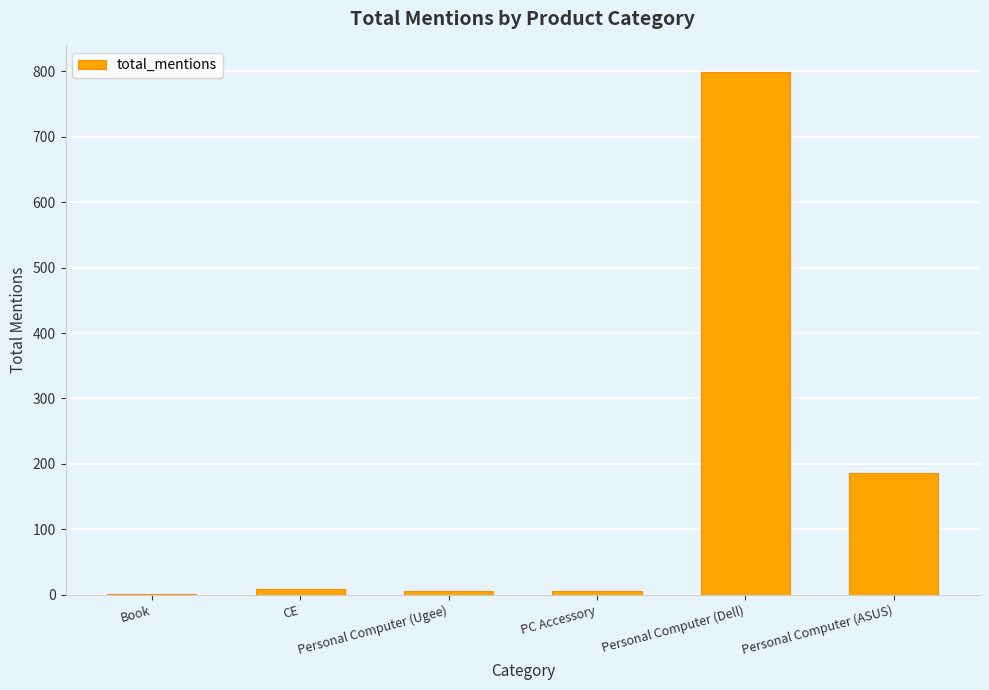

Which category has the highest value across all series?

Personal Computer (Dell)